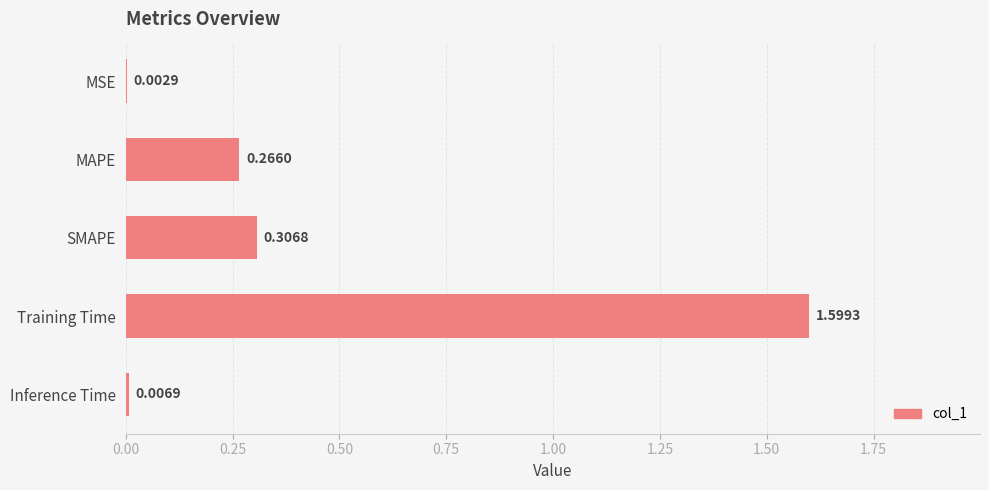

Which label corresponds to the largest value in the chart?

Training Time